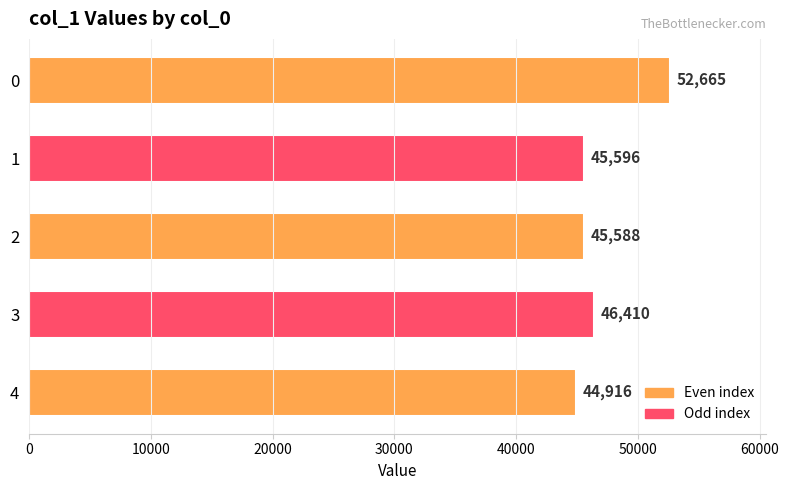

At which category does the chart reach its minimum across all series?

4